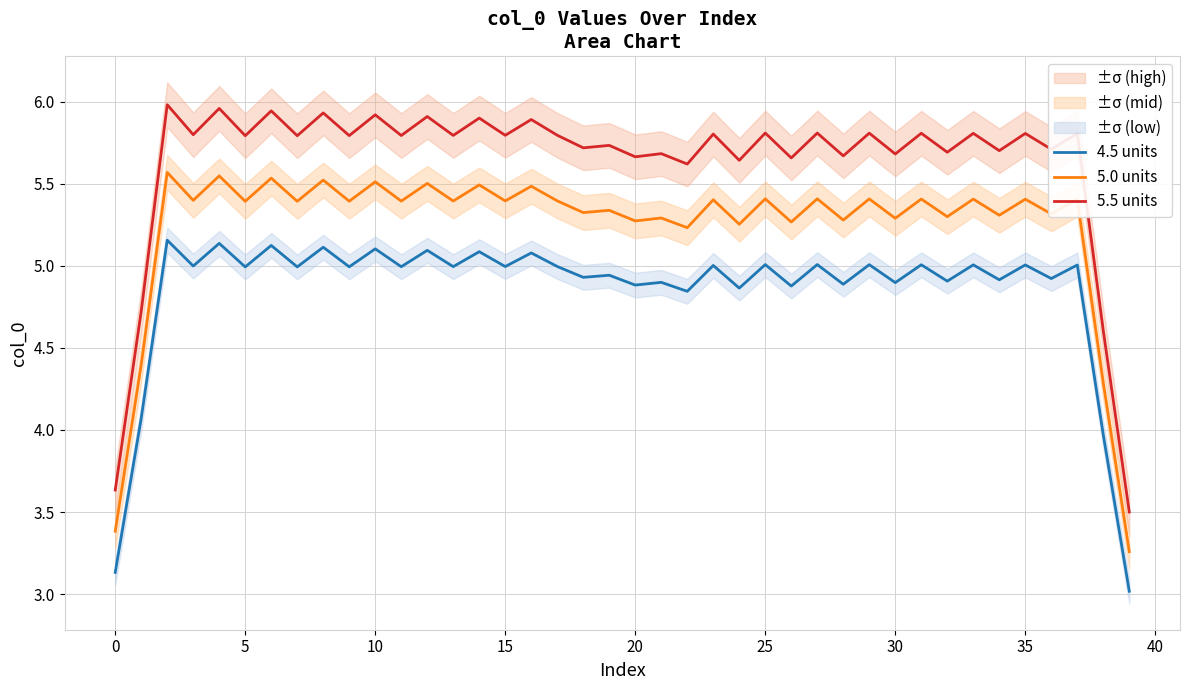

Is it true that 5.0 units equals 7.7 at 29?

False